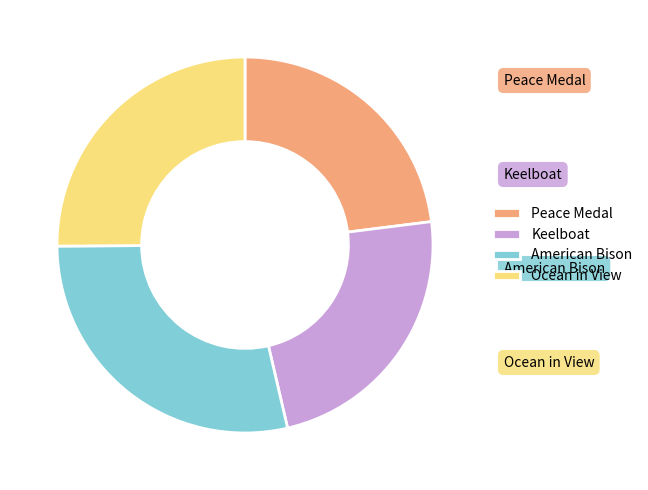

What is the largest slice in the pie chart?

American Bison